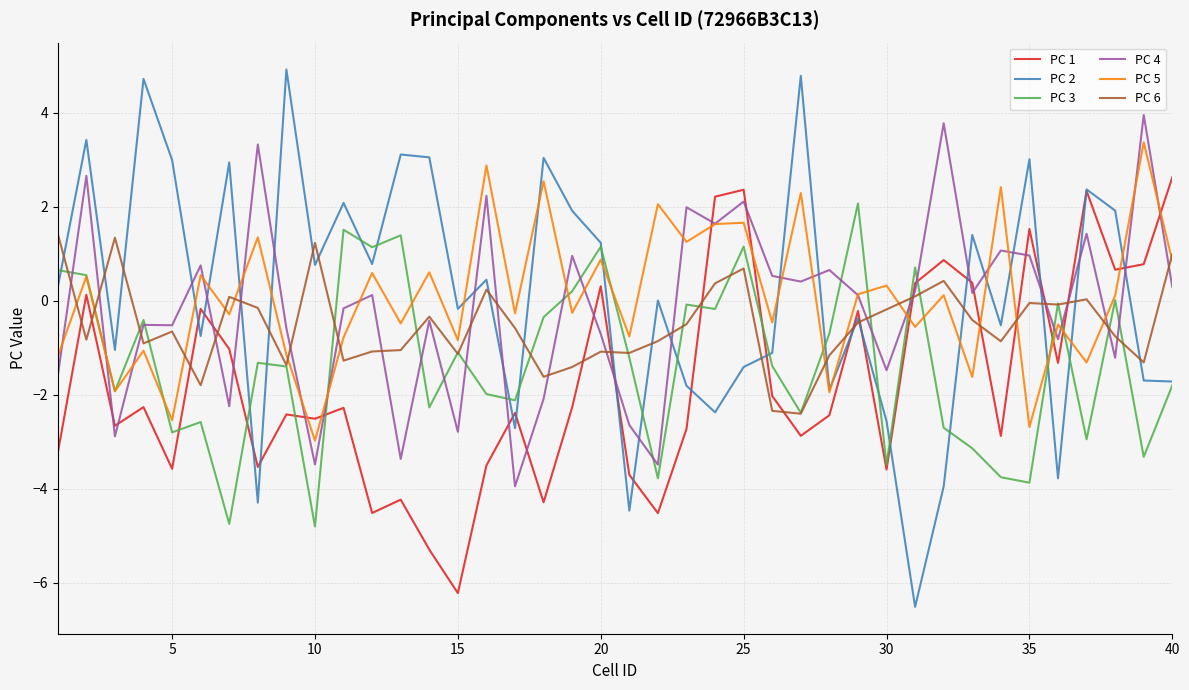

What is the highest value of the PC 4 series?

3.9